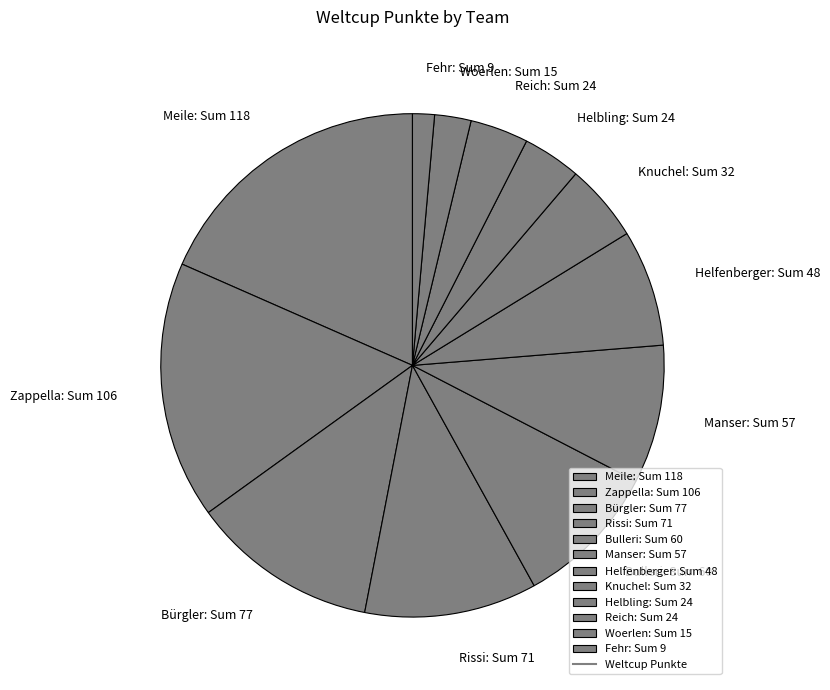

Does Rissi represent more than half of the total?

No